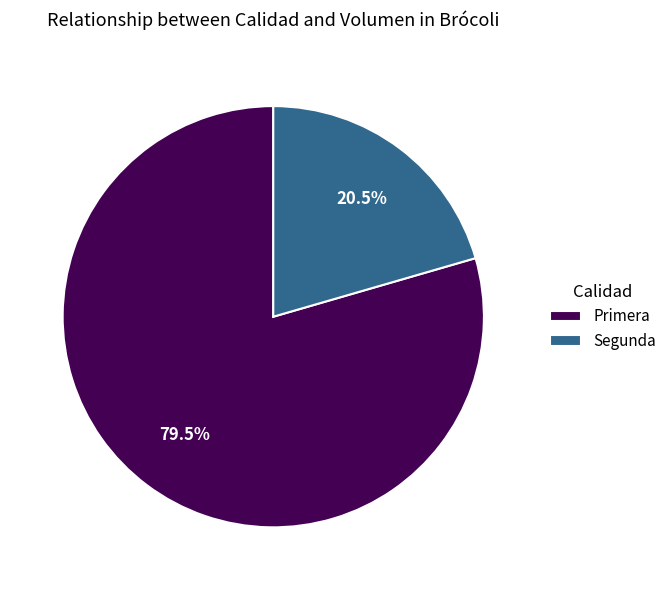

Which category accounts for the majority?

Primera